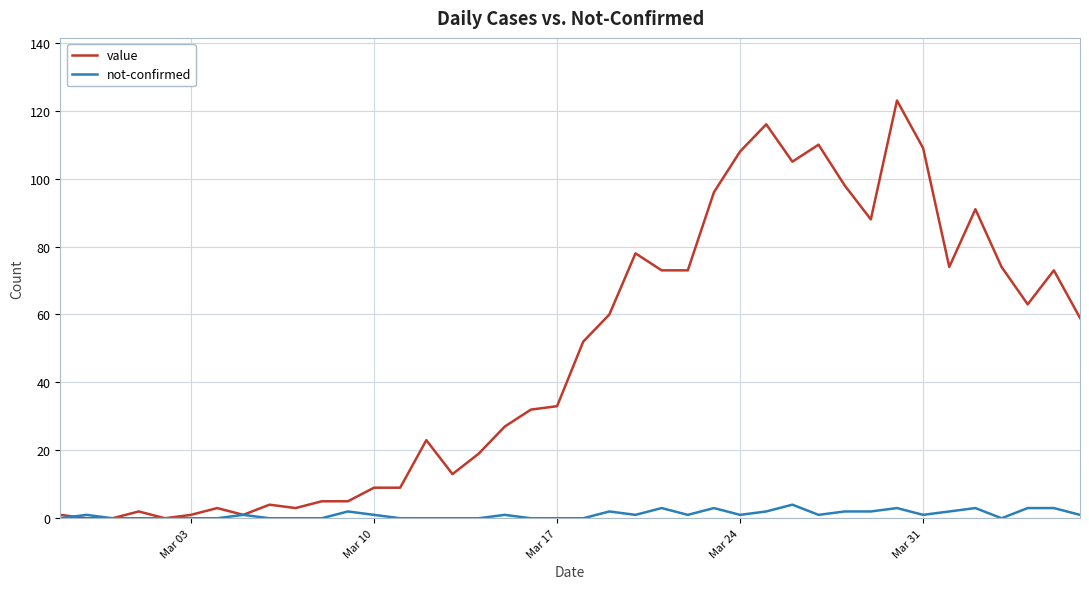

Which series has the largest total across all categories?

value